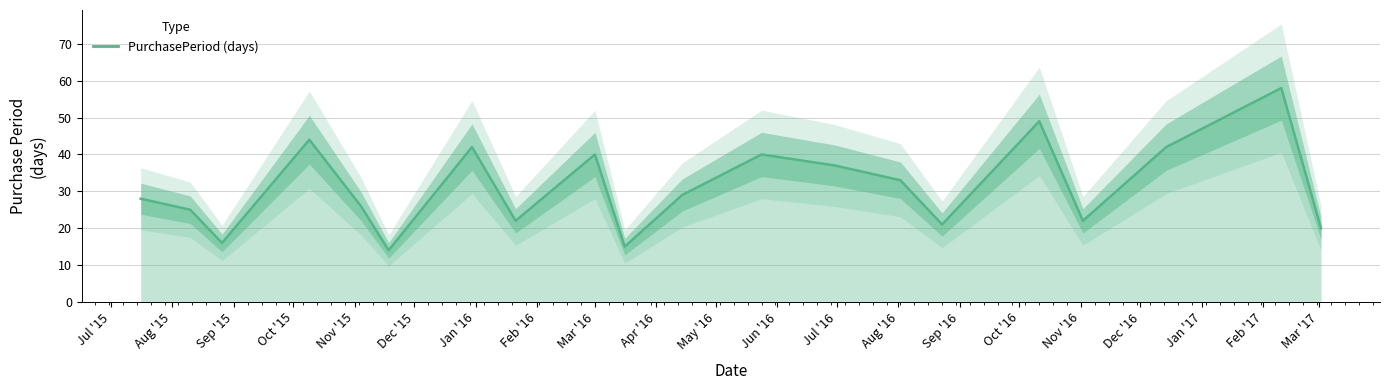

Does the chart display data point markers on the line(s)?

No